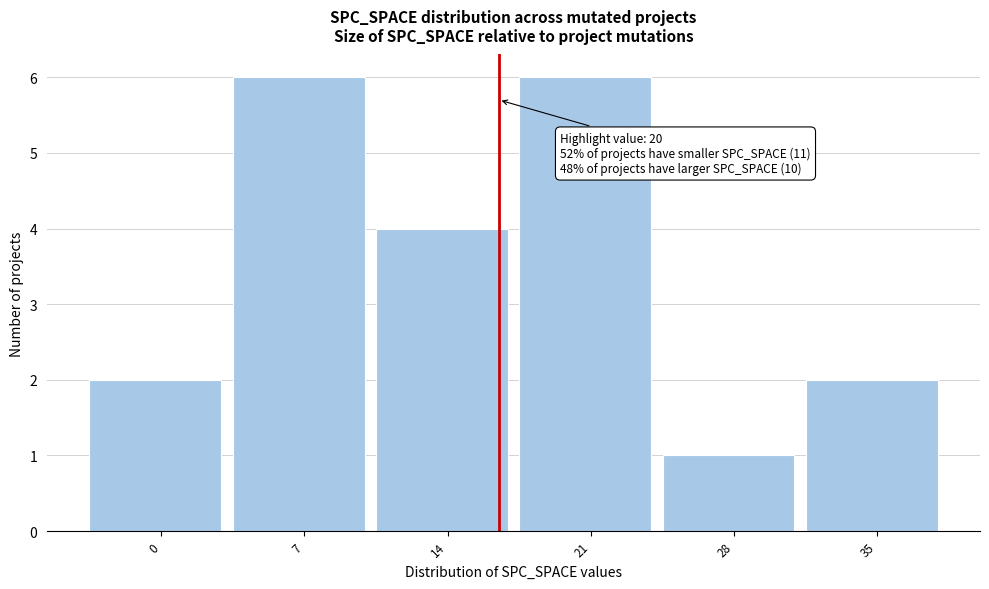

Reading right to left, extract all data points from this chart.

2	1	6	4	6	2